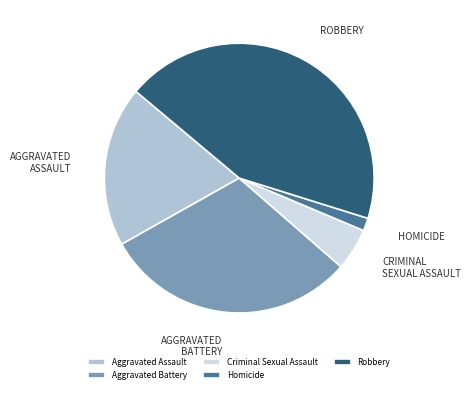

Which slice is the largest?

Robbery